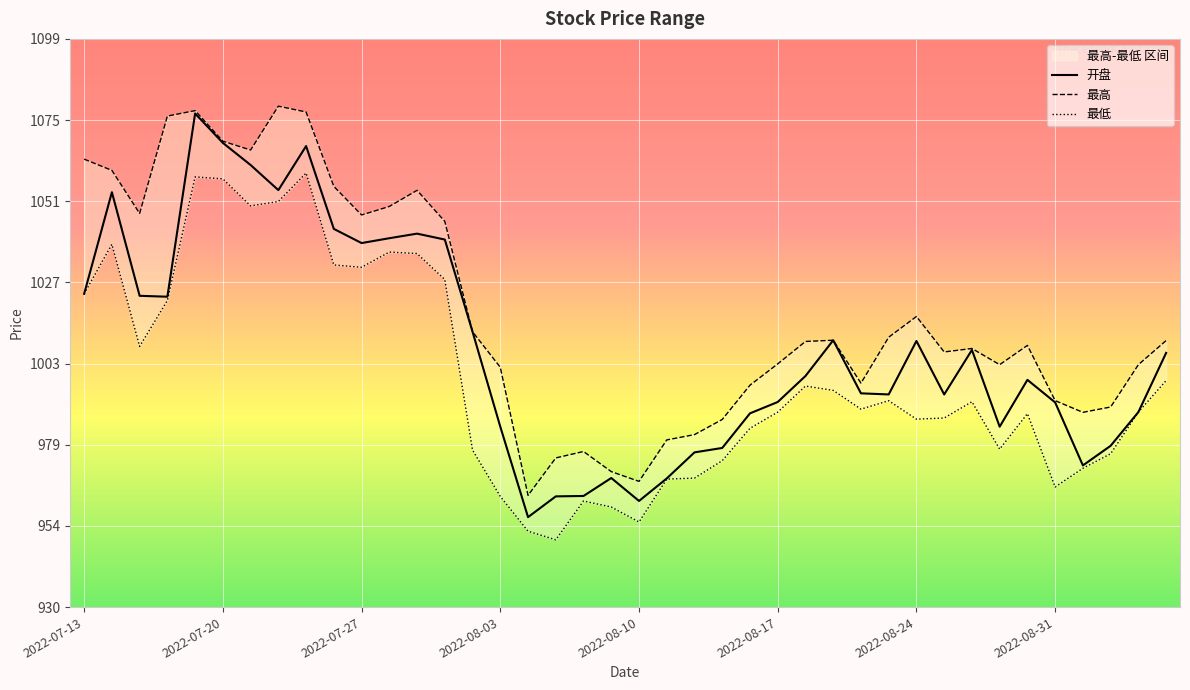

What is the total value across all series at 2022-09-06?

3013.0